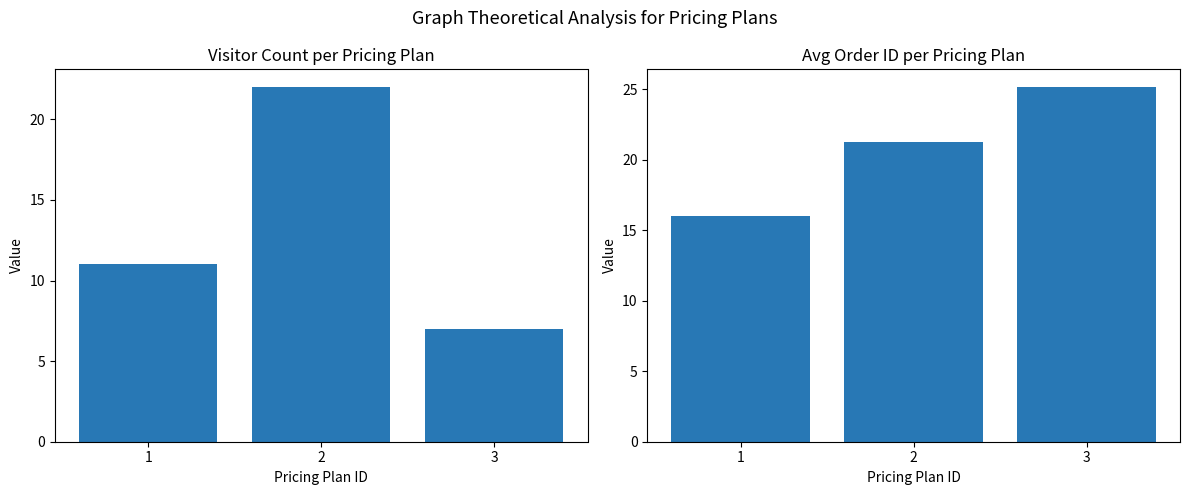

Is the value of Avg Order ID at 1 greater than the value of Visitor Count at 3?

Yes